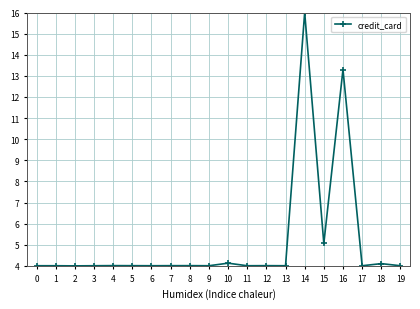

Reading left to right, transcribe all the data shown in this chart.

4.0	4.0	4.0	4.0	4.0	4.0	4.0	4.0	4.0	4.0	4.1	4.0	4.0	4.0	16.0	5.1	13.3	4.0	4.1	4.0